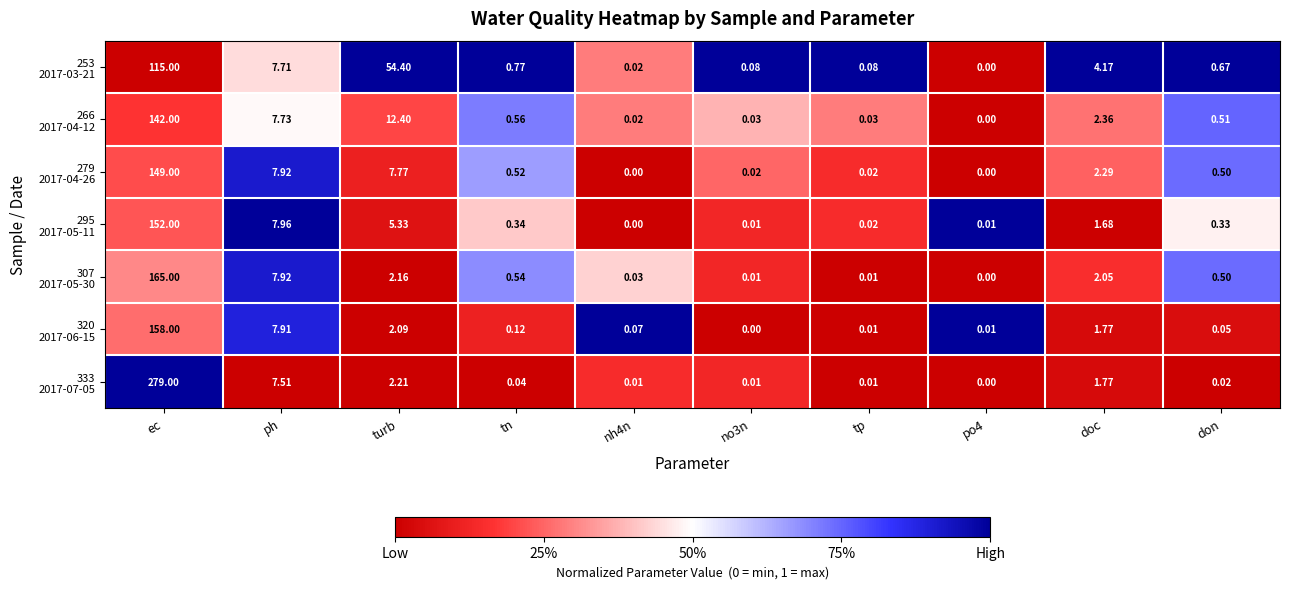

What is the spread (max minus min) of values at ec?

164.0